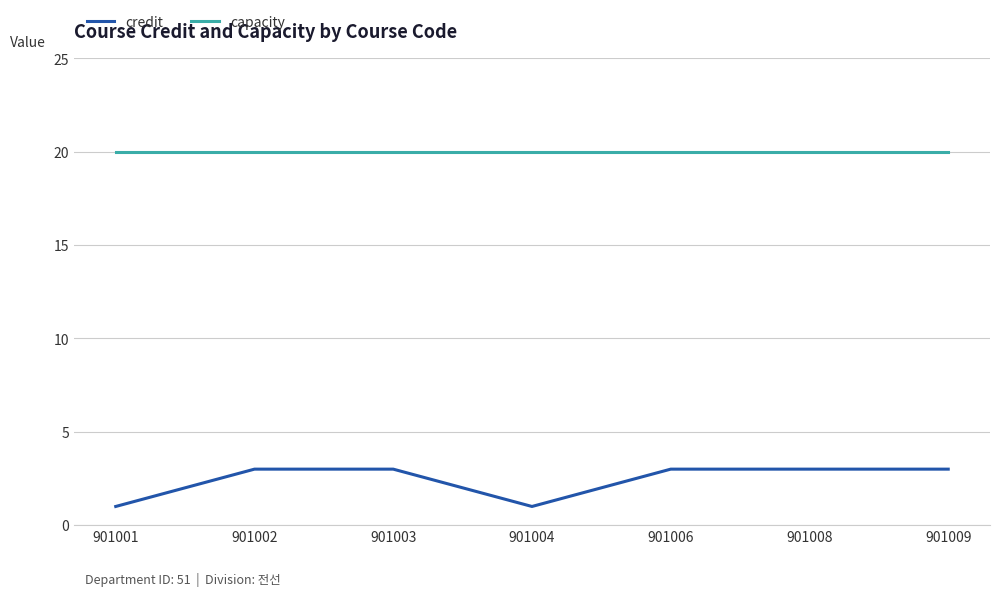

True or false: credit and capacity intersect in this chart.

False